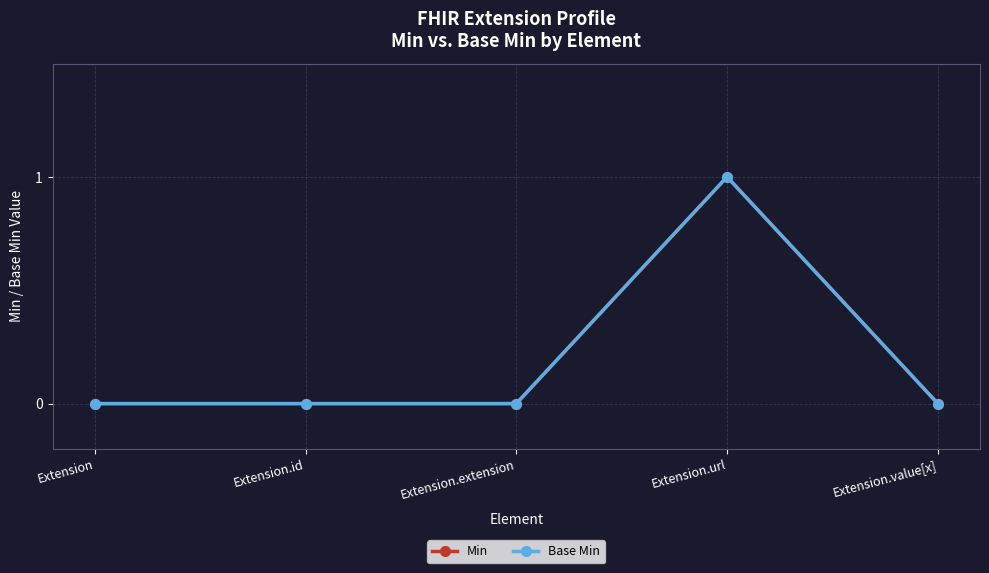

Does the chart display data point markers on the line(s)?

Yes